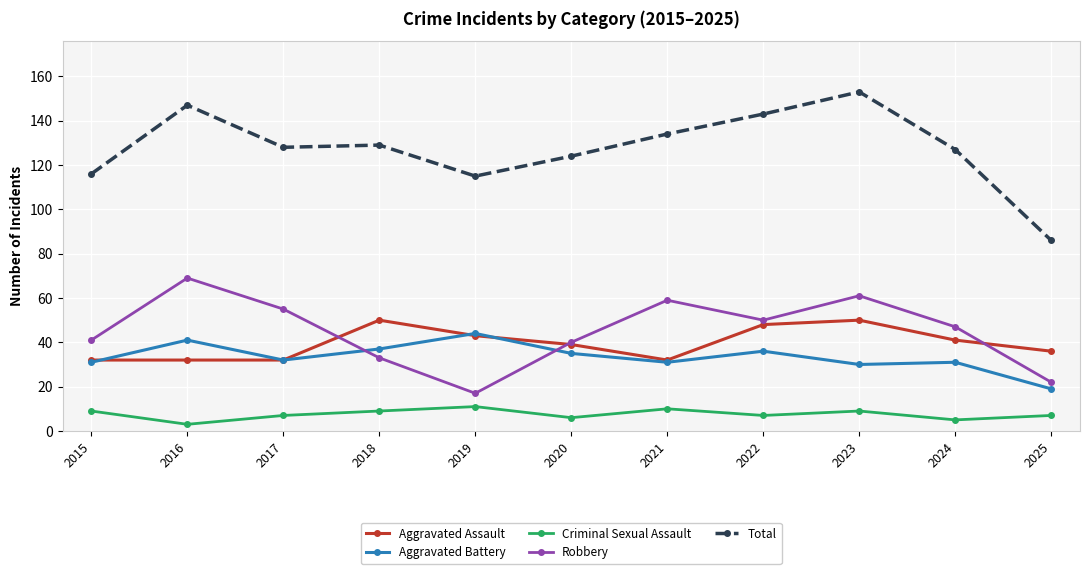

What are all the series names shown in the legend?

Aggravated Assault, Aggravated Battery, Criminal Sexual Assault, Robbery, Total